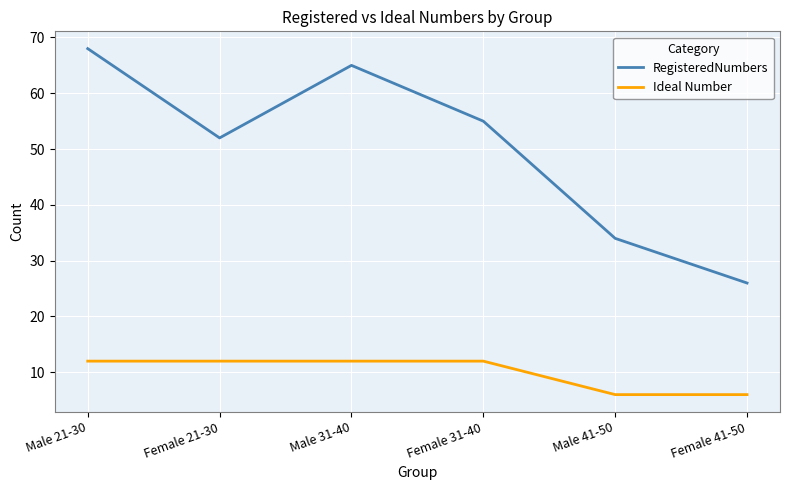

Reading left to right, transcribe all the data shown in this chart.

RegisteredNumbers: 68	52	65	55	34	26
Ideal Number: 12	12	12	12	6	6